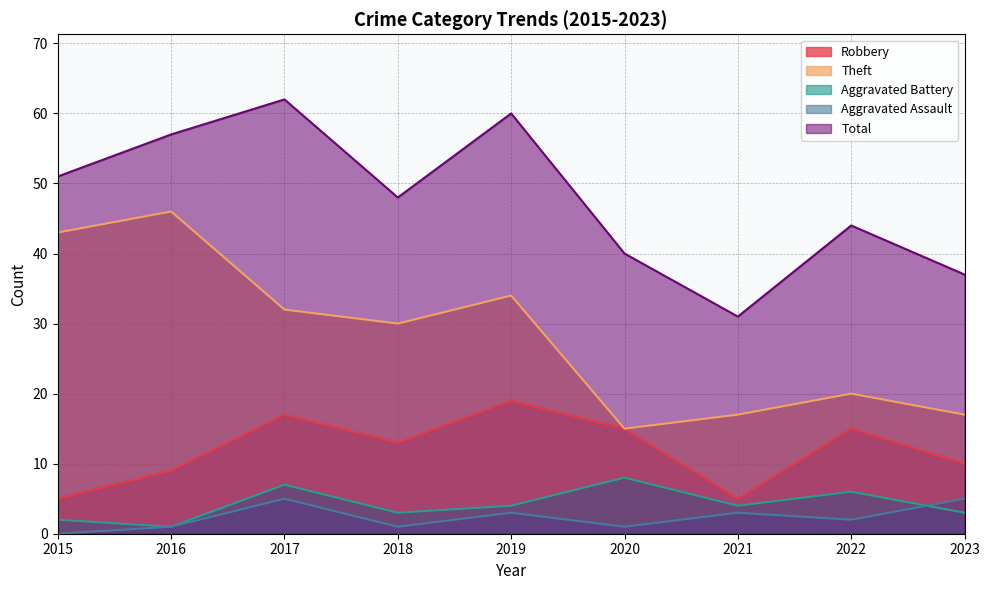

What is the value of the Aggravated Assault point at the 7th from the left?

3